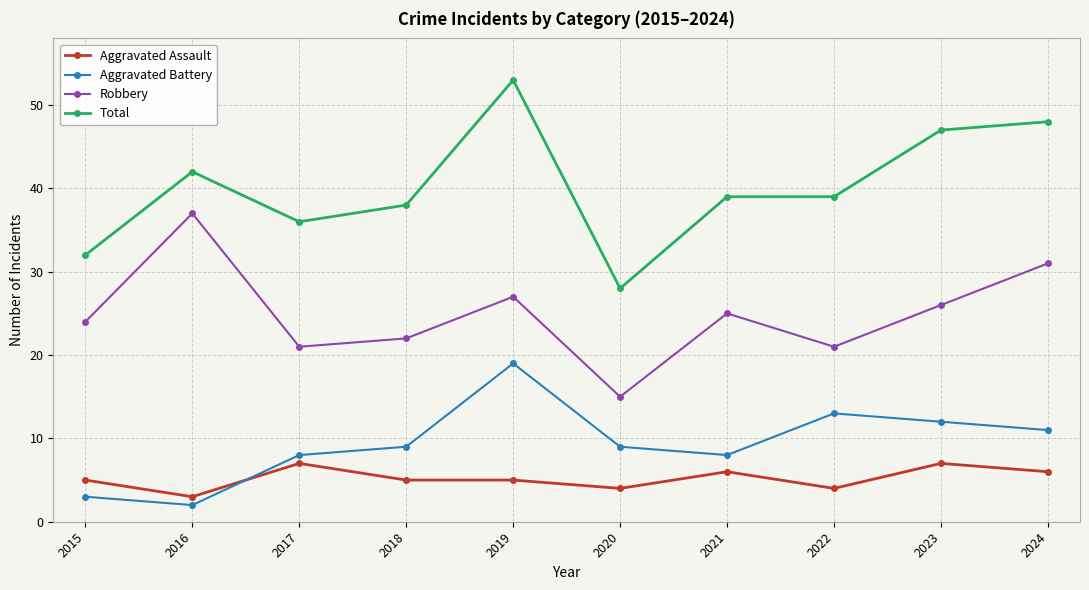

True or false: Total and Robbery cross at least once.

False